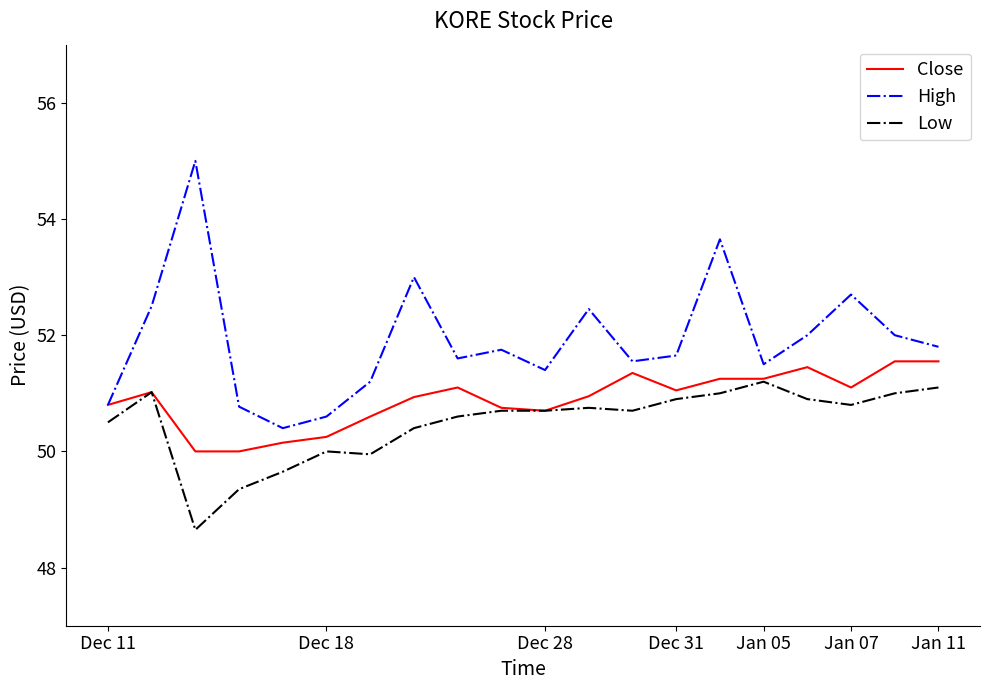

Which series has the largest total across all categories?

High